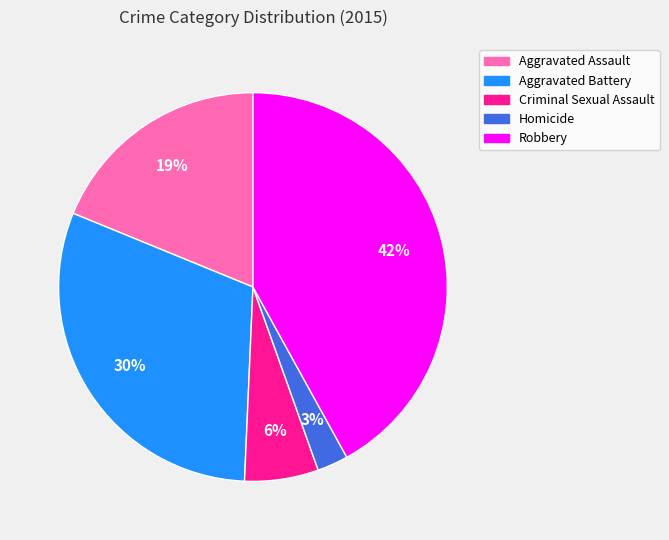

What is the ratio of the value at Aggravated Battery to the value at Criminal Sexual Assault?

5.0